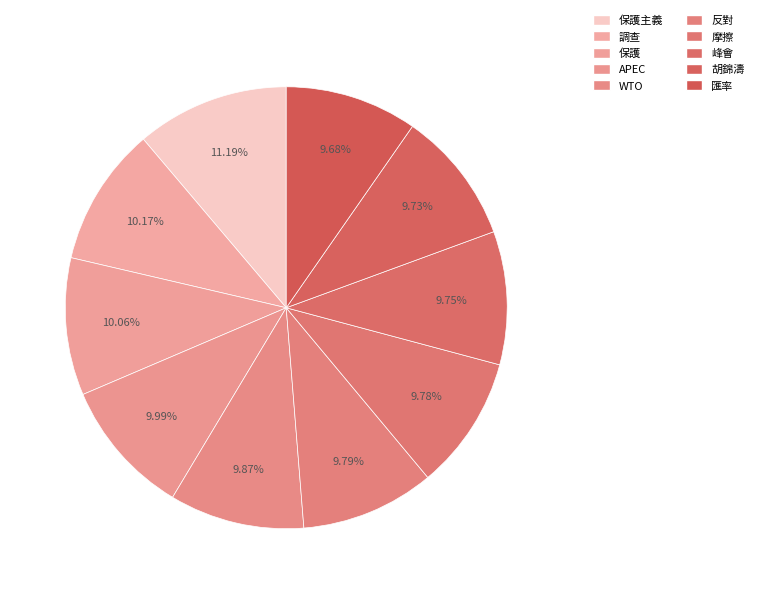

How many slices are in this pie chart?

10